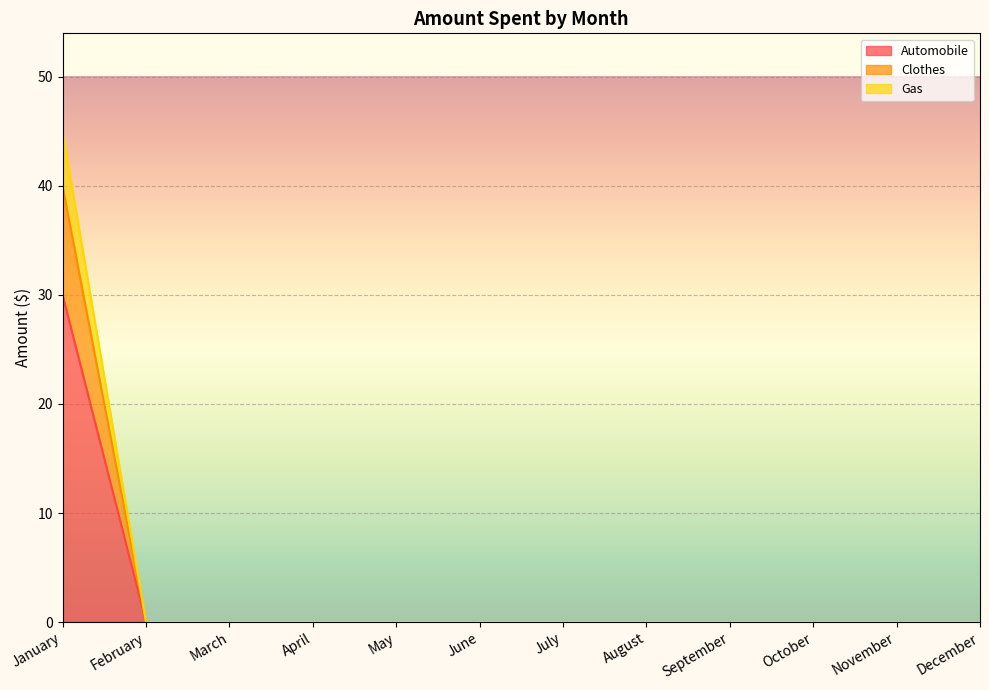

The value of Automobile at March is 15. True or false?

False